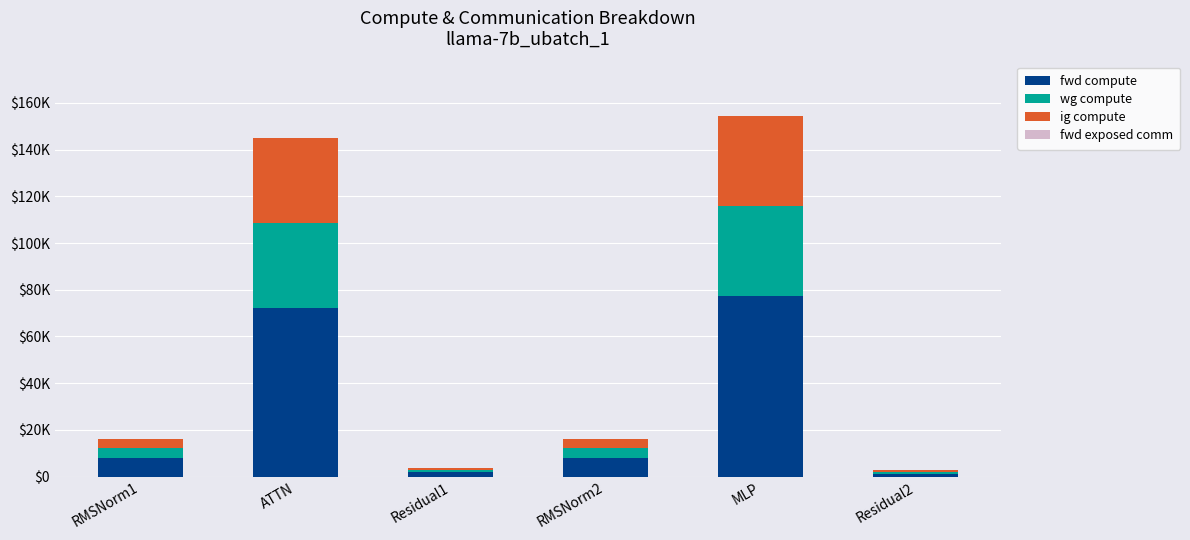

Are the bars horizontal?

No